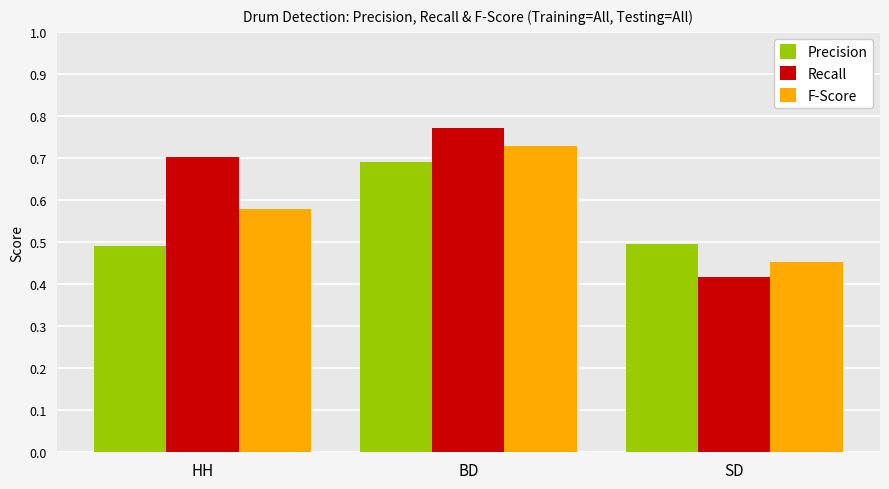

Count the F-Score values in the range 0 to 1.

3